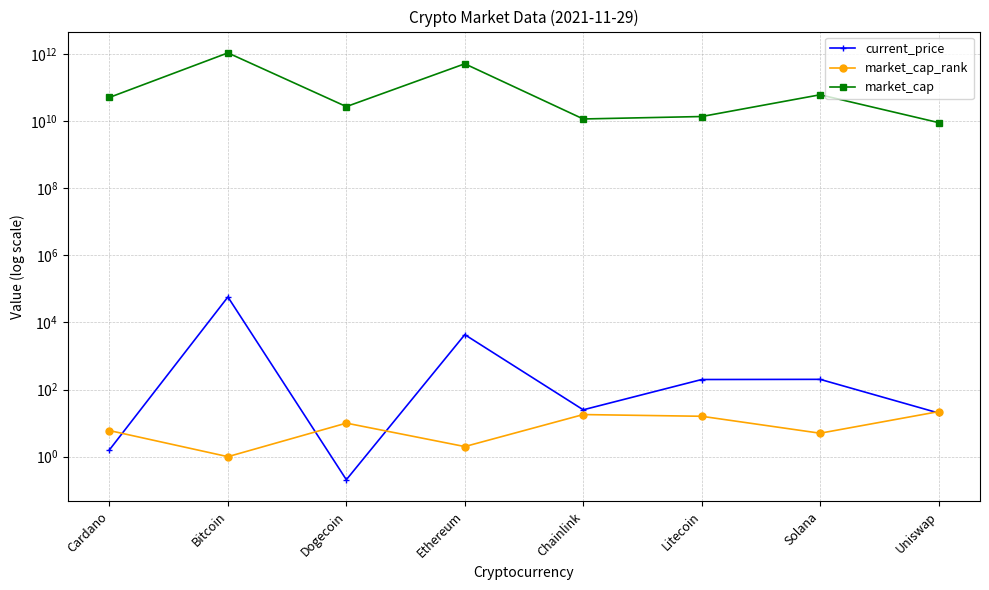

Which category has the highest value in the current_price series?

Bitcoin